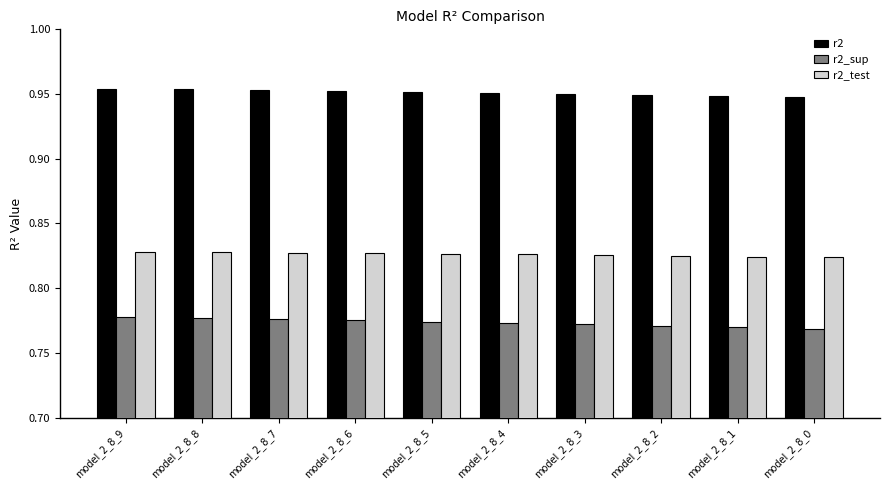

List the series in order of their overall mean, highest first.

r2, r2_test, r2_sup